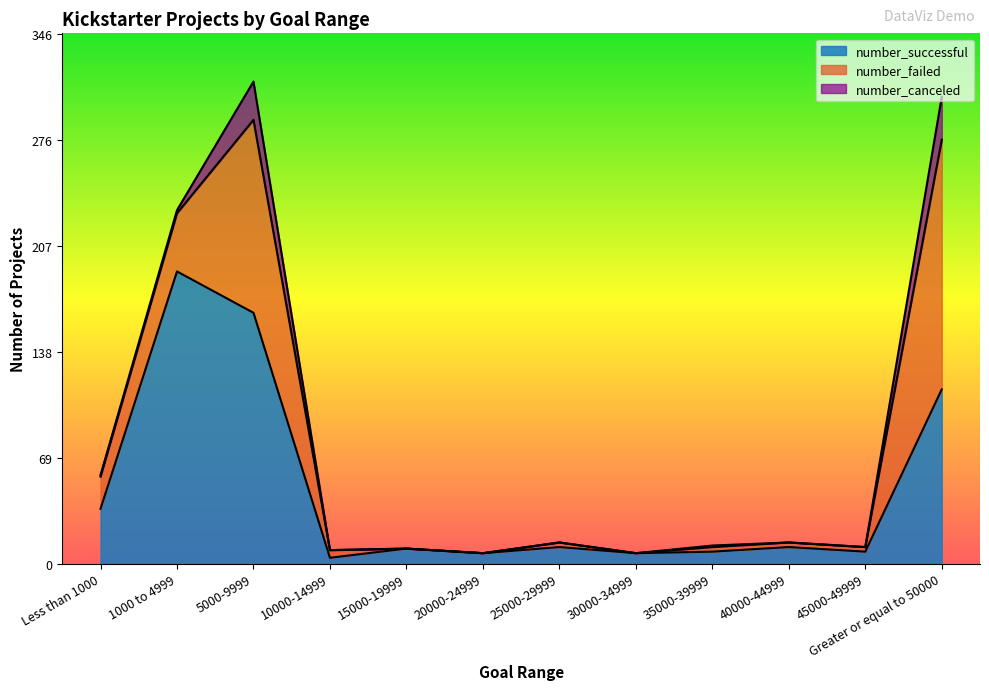

The number_successful series shows 8 at 35000-39999. True or false?

True